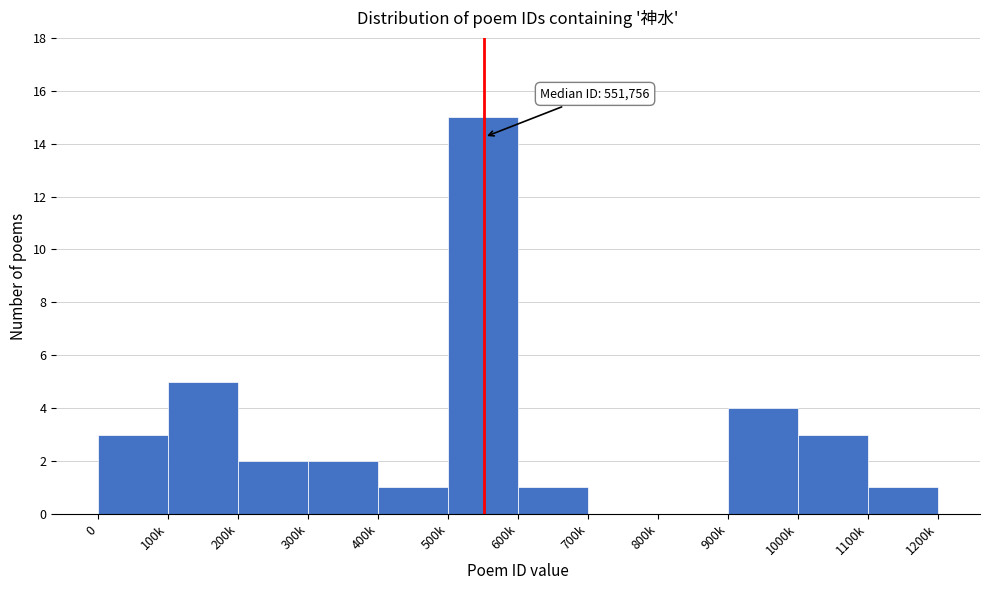

Reading left to right, transcribe all the data shown in this chart.

0=3	100k=5	200k=2	300k=2	400k=1	500k=15	600k=1	700k=0	800k=0	900k=4	1000k=3	1100k=1